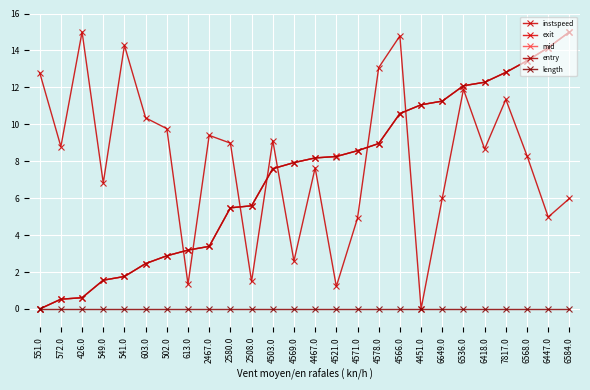

At which category does the chart reach its minimum across all series?

4451.0